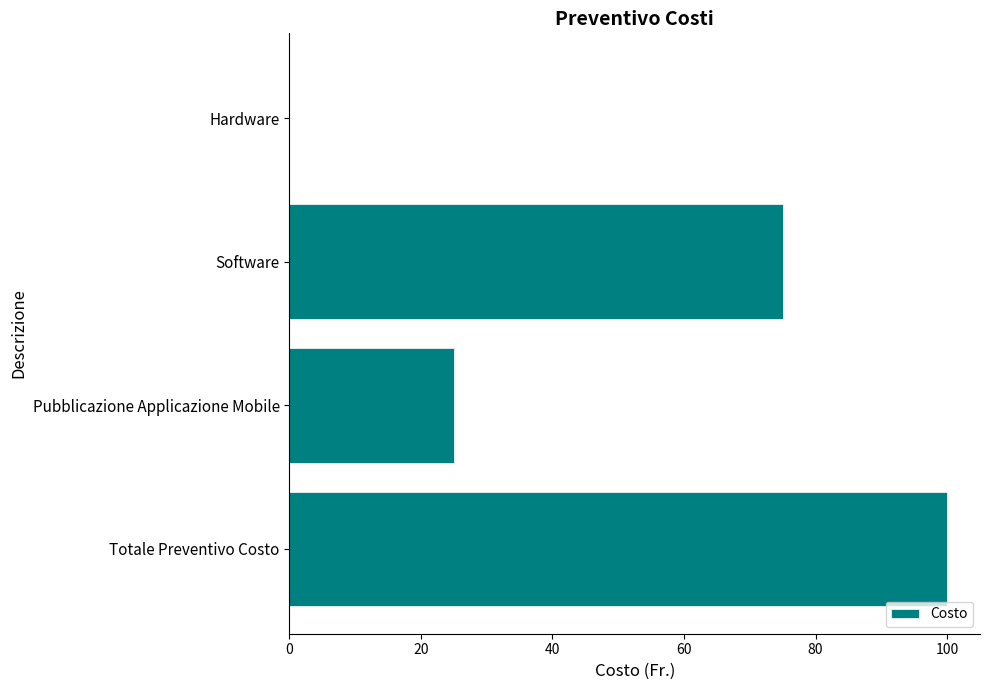

Is it true that the value at Software is 44?

False